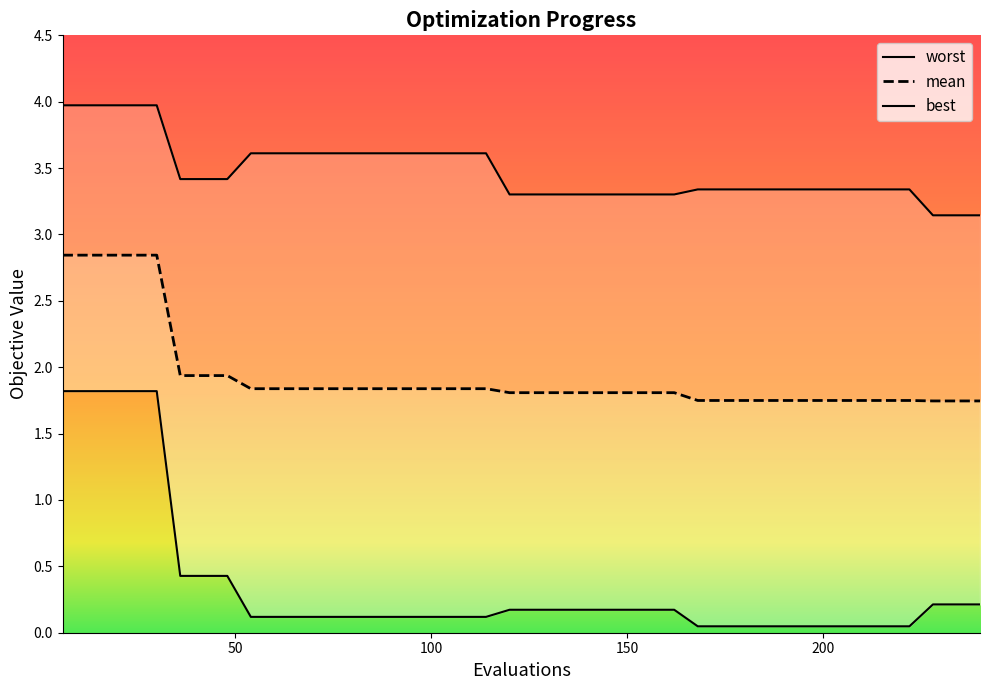

What is the difference between the maximum and minimum values in the worst series?

0.8